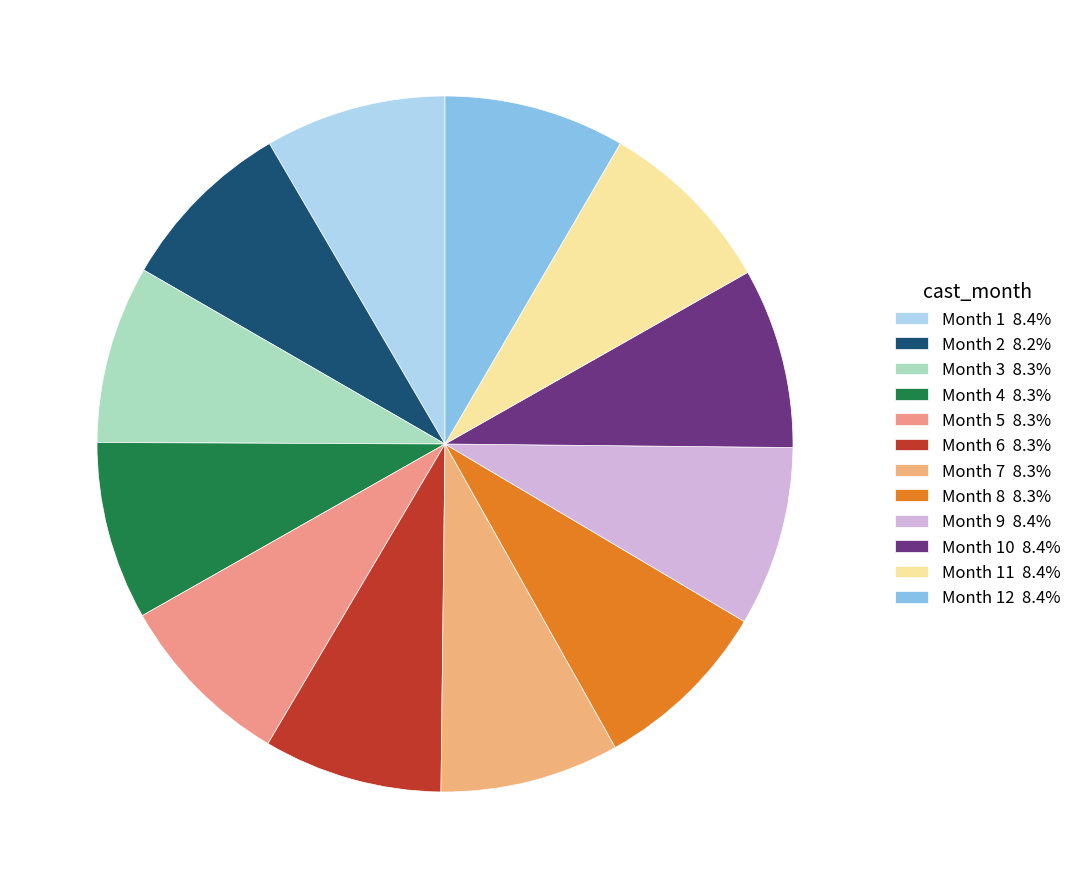

Count the number of slices in the pie.

12